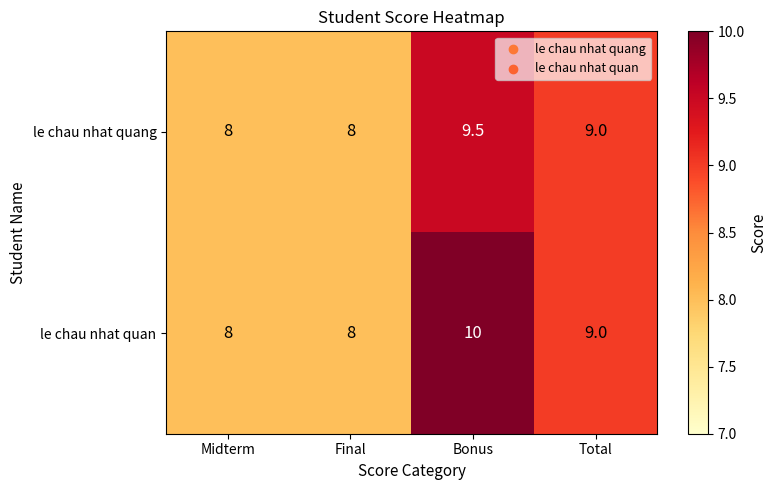

How many le chau nhat quang values are between 8 and 9?

3